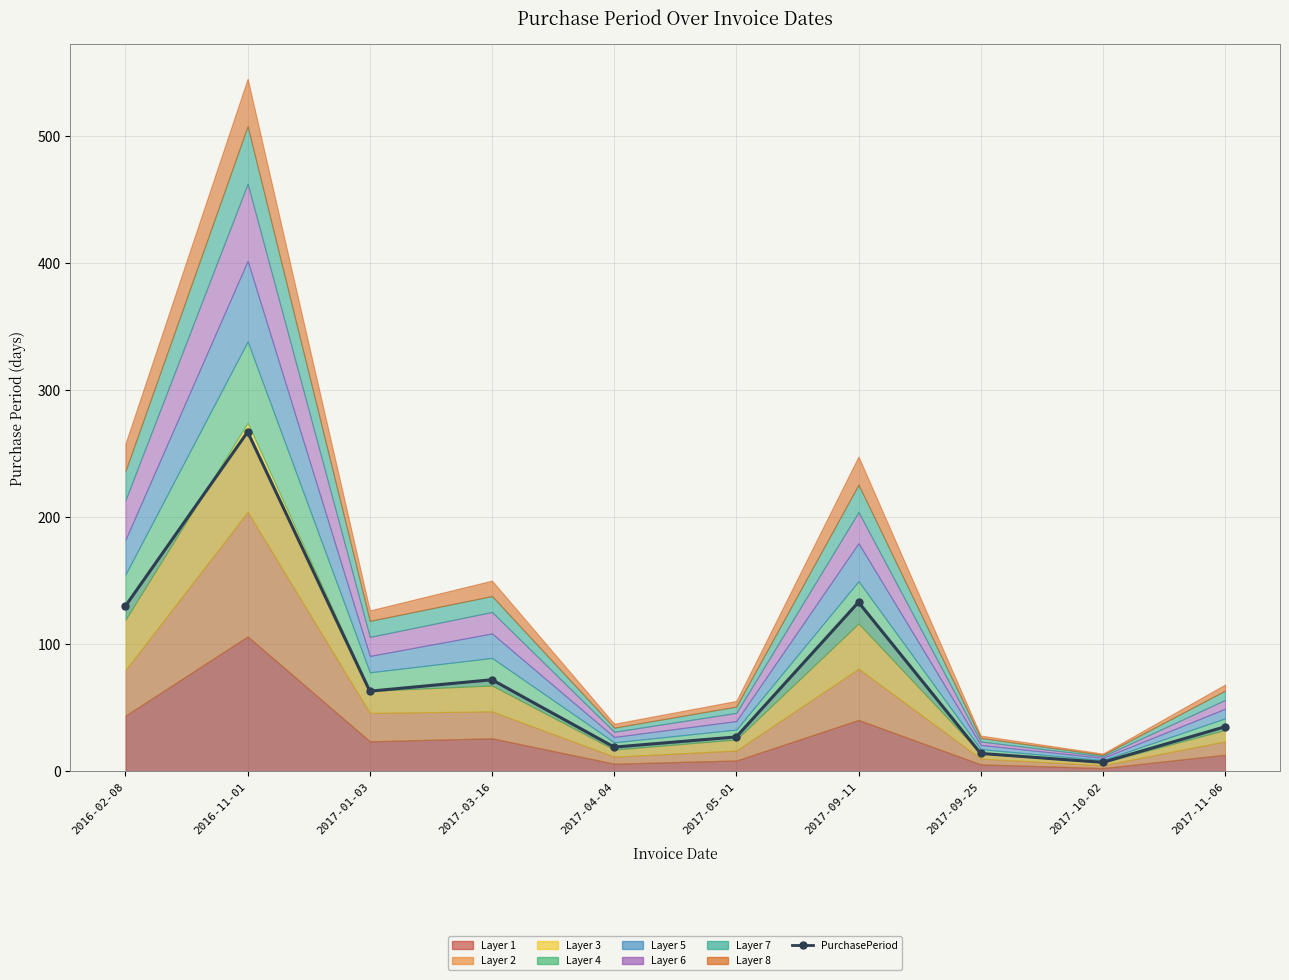

List the labels in order of value, smallest first.

2017-10-02, 2017-09-25, 2017-04-04, 2017-05-01, 2017-11-06, 2017-01-03, 2017-03-16, 2016-02-08, 2017-09-11, 2016-11-01